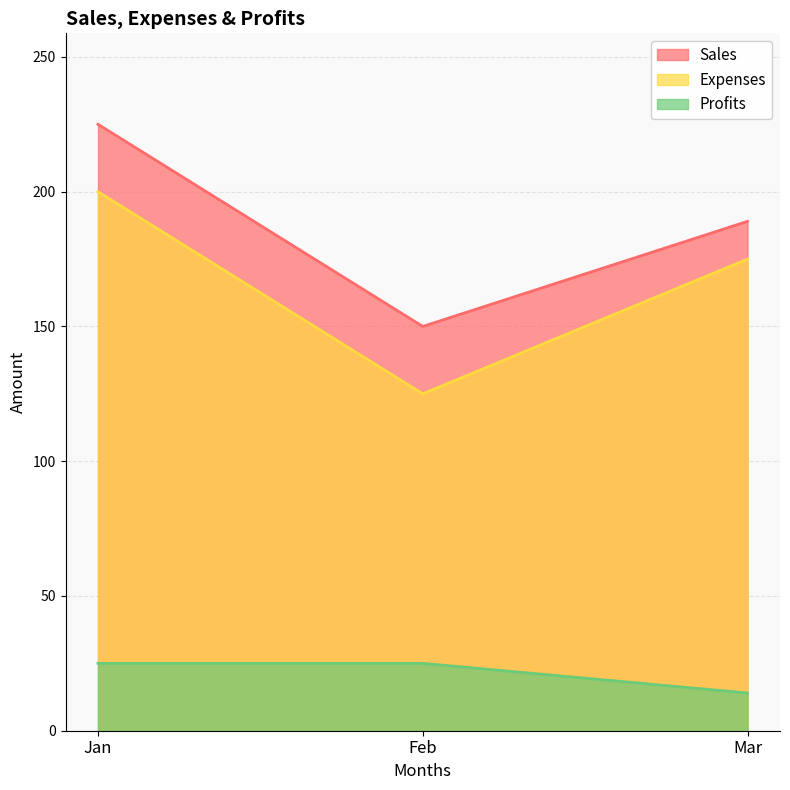

Which series has the widest spread of values?

Sales